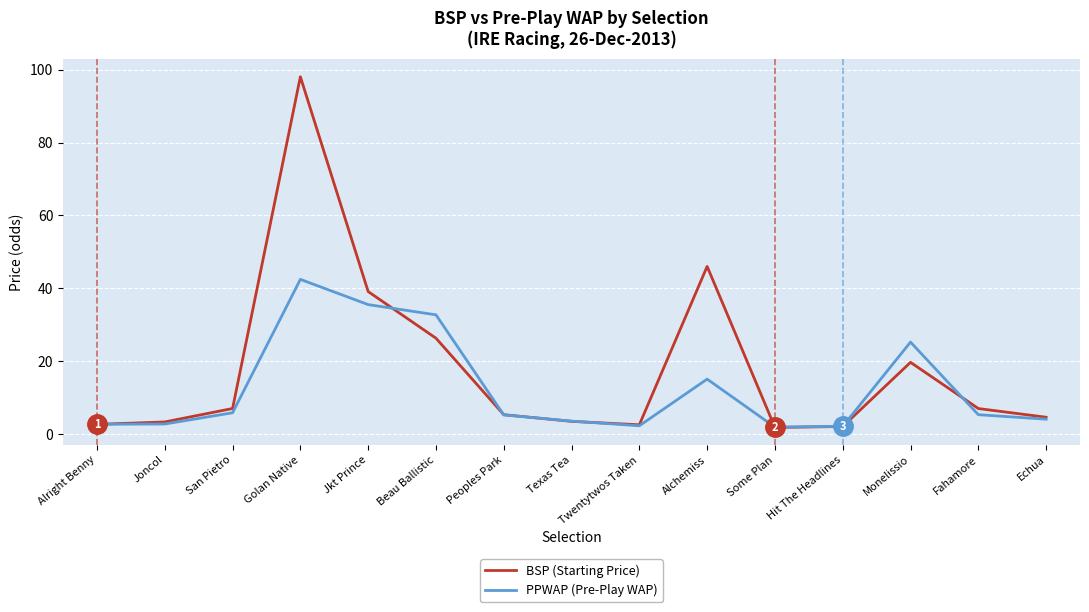

What is the sum of all PPWAP (Pre-Play WAP) values?

186.6